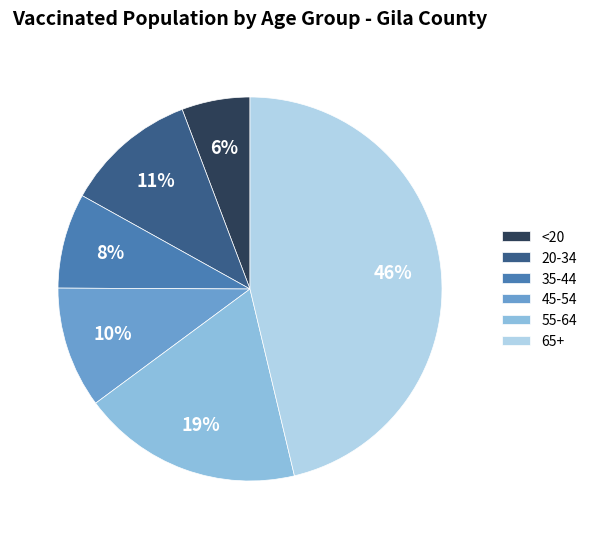

What percentage is the 45-54 slice, to the nearest percent?

10%